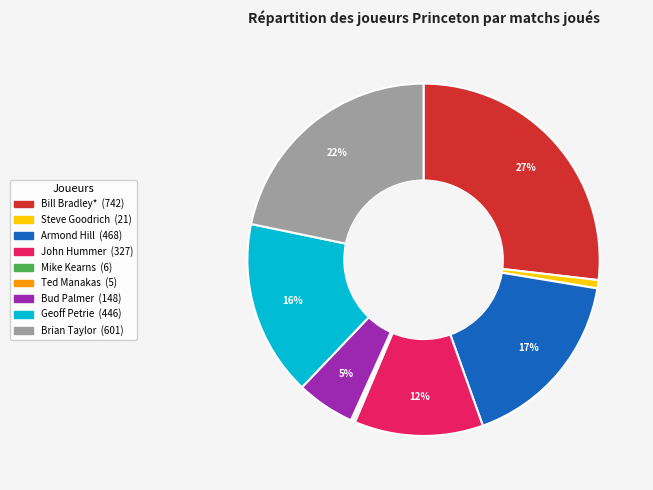

Between Geoff Petrie and Bill Bradley*, which is larger?

Bill Bradley*